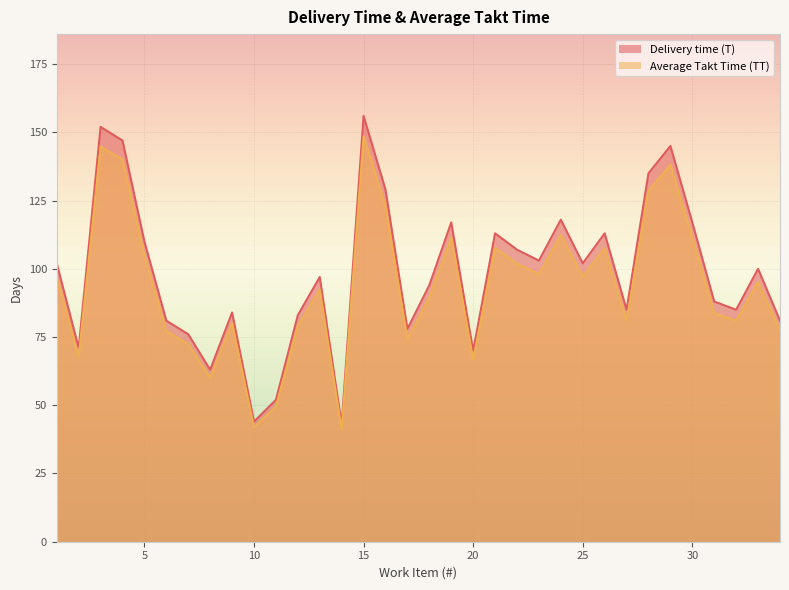

What is the approximate value of Average Takt Time (TT) at 1?

102.0